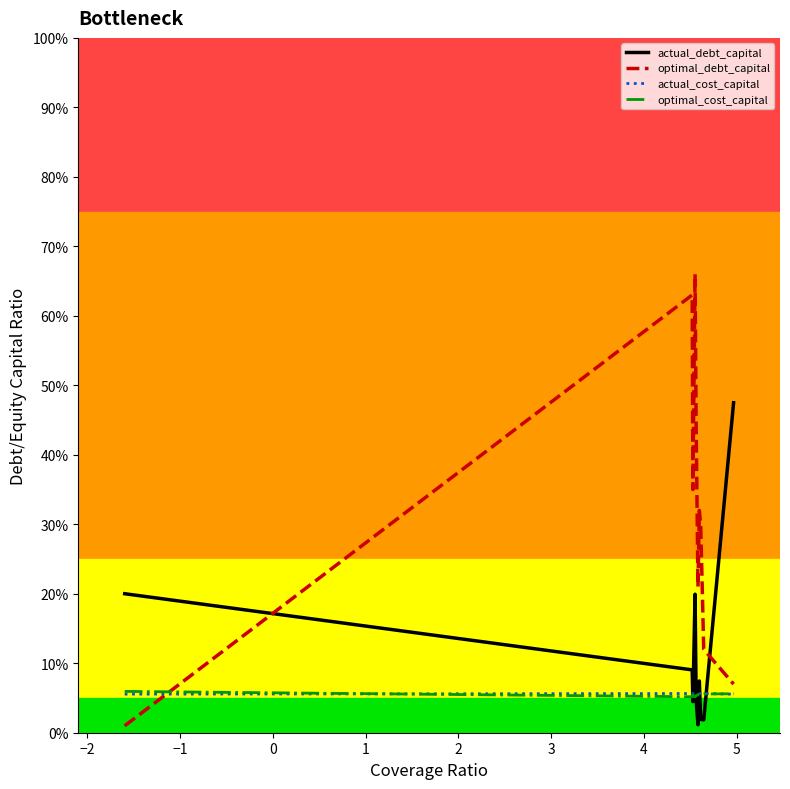

Which series has the widest spread of values?

optimal_debt_capital